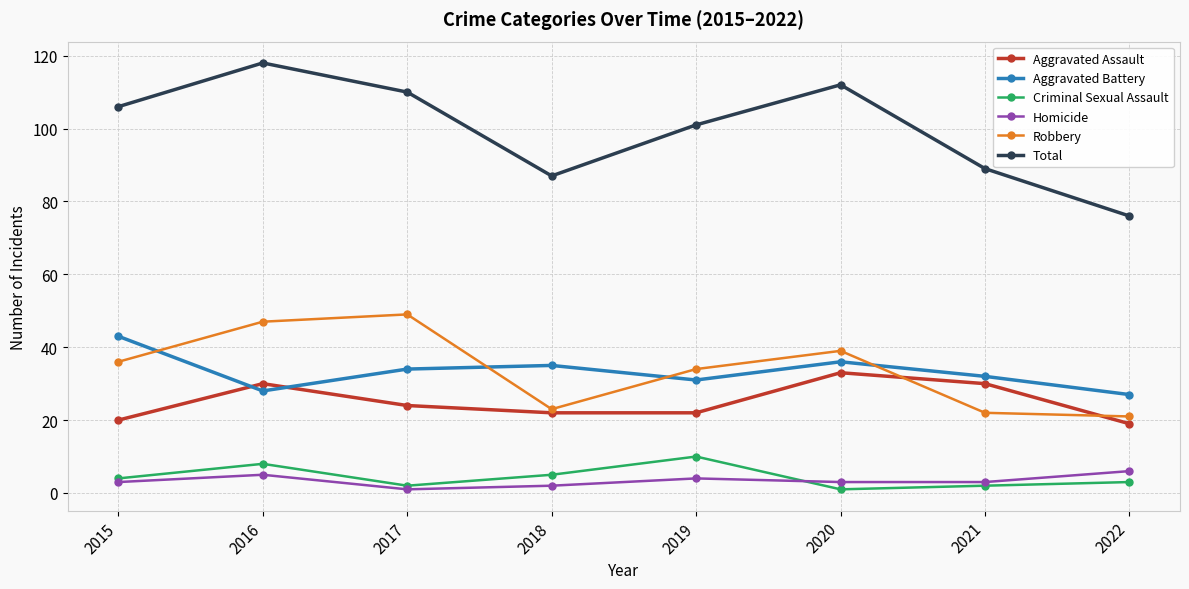

The Aggravated Battery series shows 24 at 2015. True or false?

False